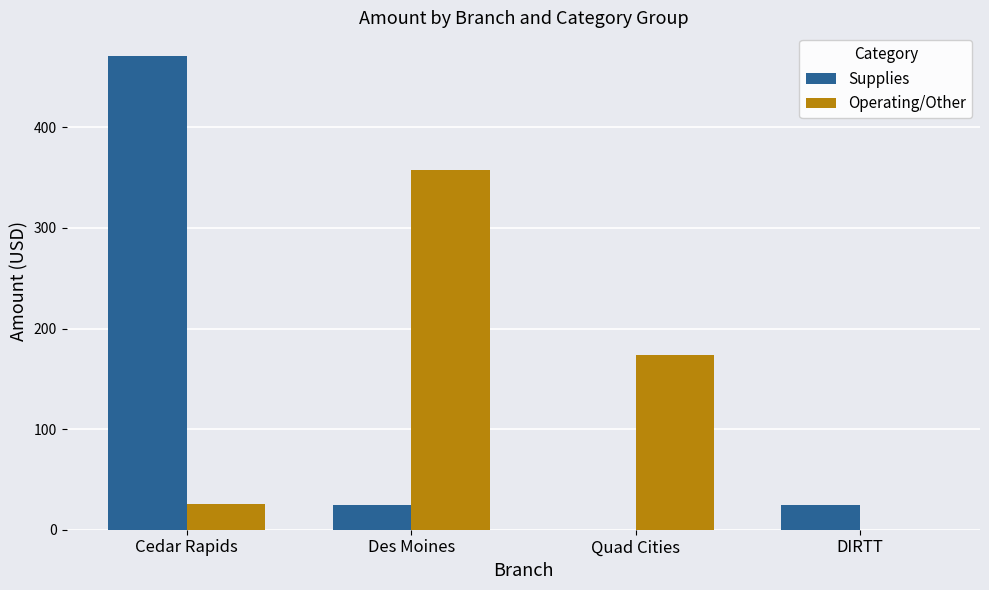

Are the bars horizontal?

No